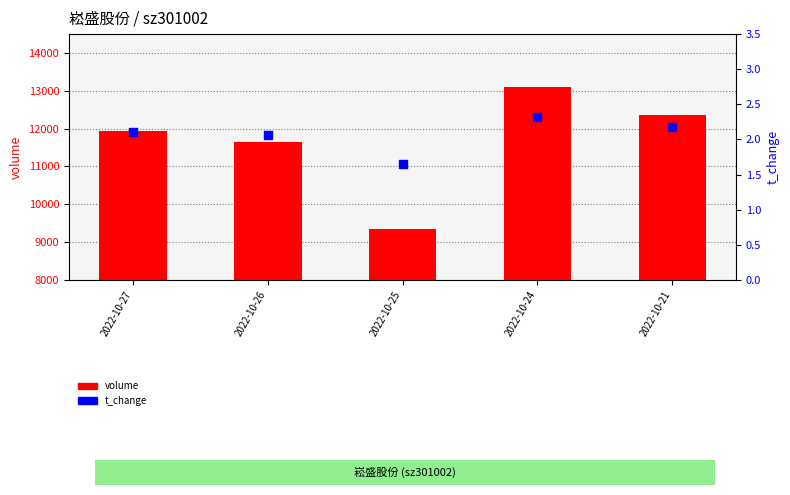

Is the value of t_change at 2022-10-21 greater than the value of volume at 2022-10-26?

No